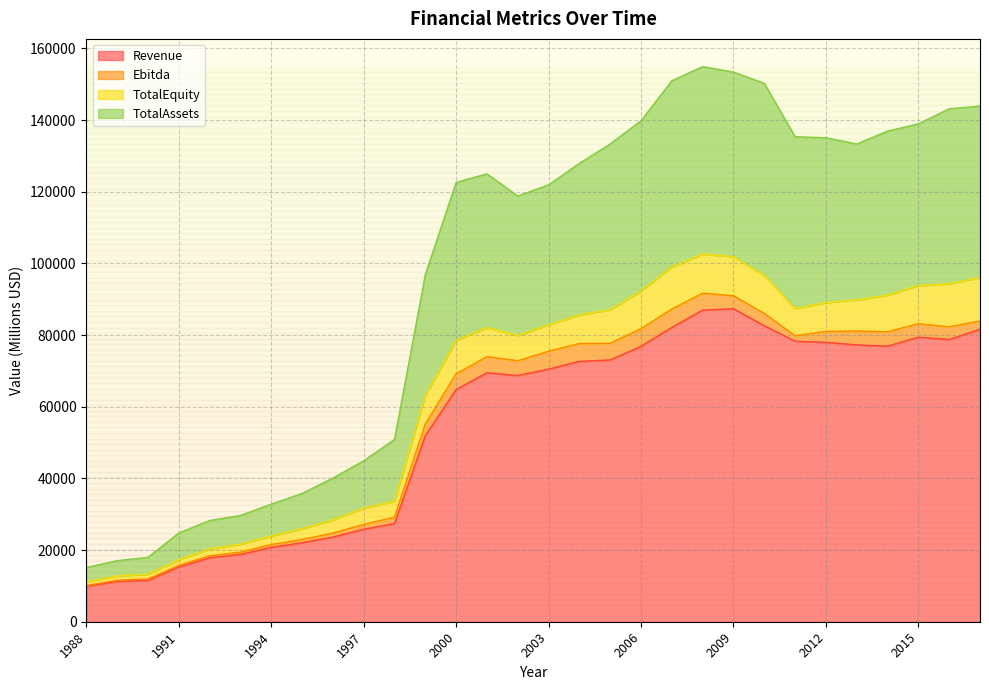

At which label is Revenue closest to 48619?

1999